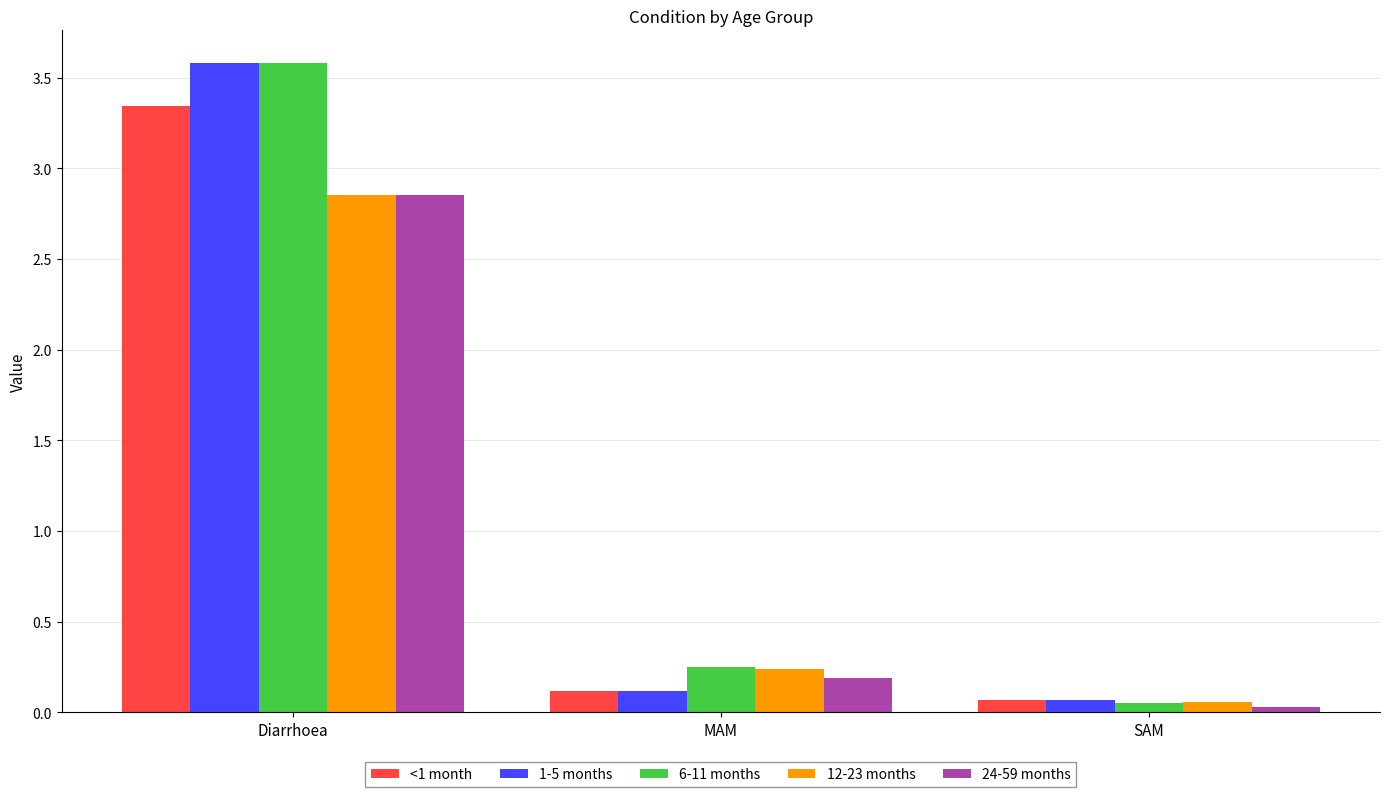

At which label is 24-59 months closest to 1?

MAM